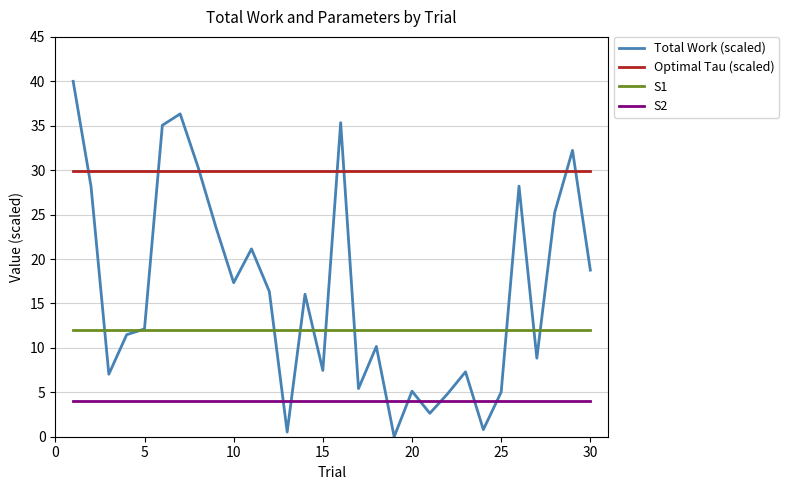

True or false: Optimal Tau (scaled) and S2 intersect in this chart.

False